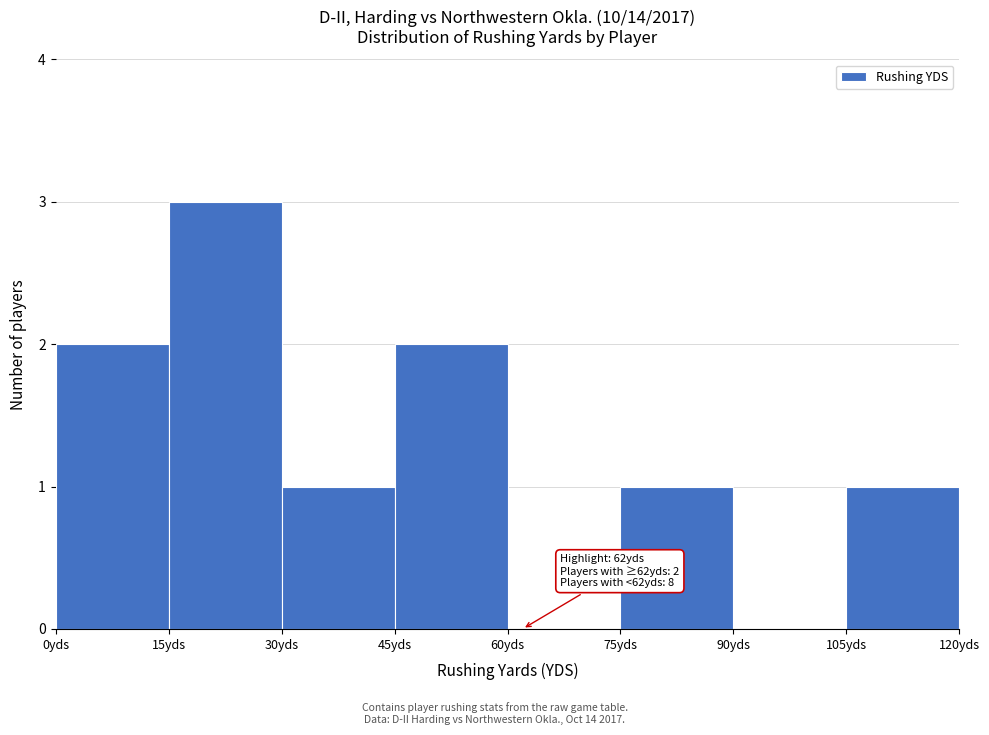

Which range on the x-axis has the tallest bar?

15 to 30